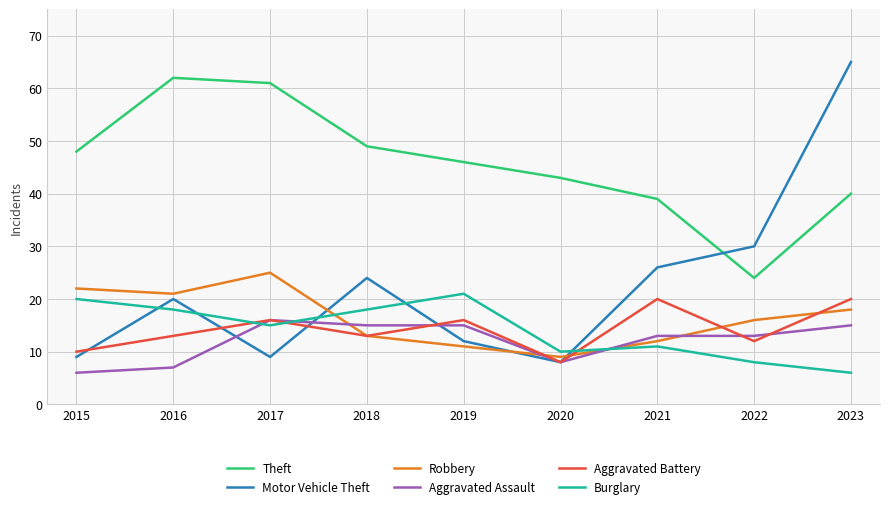

What value does the Motor Vehicle Theft series have at 2022?

30